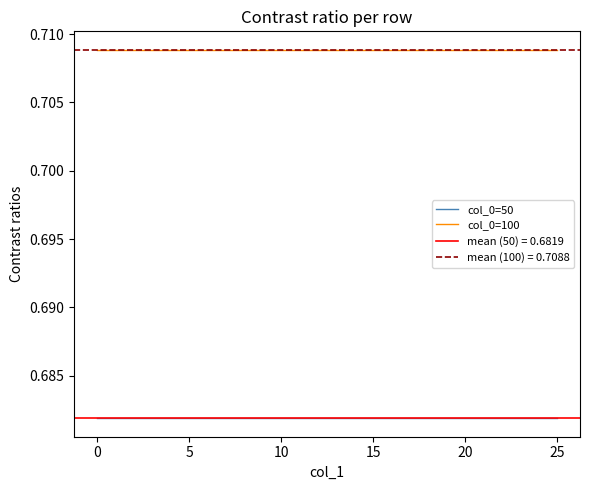

Which series has the largest range (max minus min)?

col_0=50